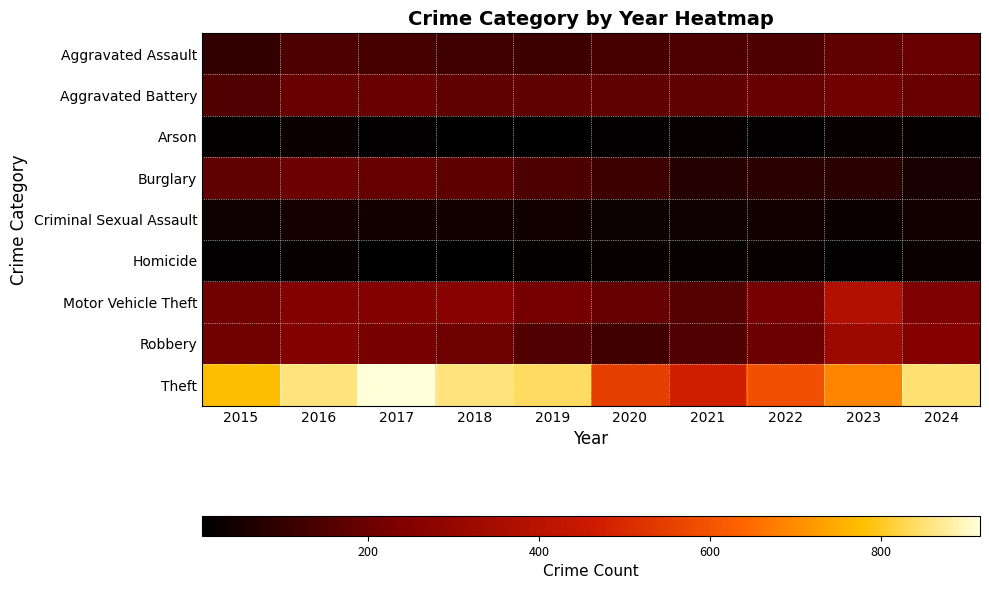

Reading right to left, extract all data points from this chart.

Aggravated Assault: 2024=191	2023=177	2022=146	2021=142	2020=131	2019=113	2018=119	2017=131	2016=146	2015=95
Aggravated Battery: 2024=195	2023=209	2022=190	2021=182	2020=180	2019=182	2018=183	2017=191	2016=196	2015=154
Arson: 2024=14	2023=21	2022=11	2021=17	2020=12	2019=6	2018=8	2017=12	2016=25	2015=15
Burglary: 2024=50	2023=81	2022=82	2021=71	2020=115	2019=143	2018=176	2017=189	2016=201	2015=178
Criminal Sexual Assault: 2024=40	2023=27	2022=40	2021=31	2020=28	2019=37	2018=38	2017=39	2016=42	2015=31
Homicide: 2024=24	2023=12	2022=21	2021=20	2020=22	2019=14	2018=8	2017=8	2016=18	2015=13
Motor Vehicle Theft: 2024=235	2023=384	2022=219	2021=156	2020=184	2019=216	2018=256	2017=247	2016=245	2015=211
Robbery: 2024=251	2023=316	2022=198	2021=153	2020=124	2019=150	2018=204	2017=224	2016=247	2015=212
Theft: 2024=851	2023=690	2022=592	2021=474	2020=550	2019=841	2018=856	2017=916	2016=858	2015=774